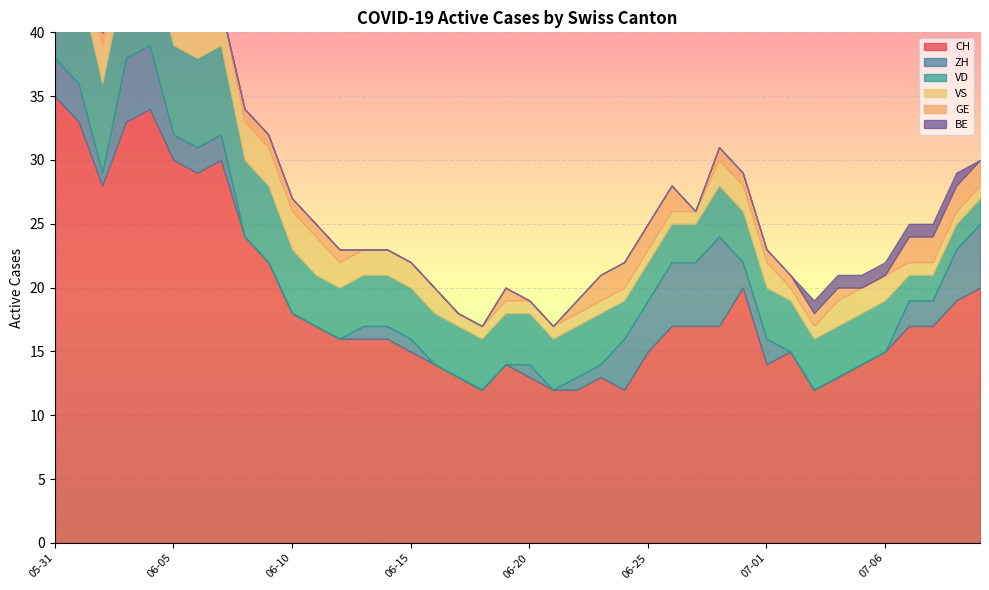

Reading right to left, what are all the values shown in this chart?

CH: 2020-07-09=20	2020-07-08=19	2020-07-08=17	2020-07-07=17	2020-07-06=15	2020-07-05=14	2020-07-04=13	2020-07-03=12	2020-07-02=15	2020-07-01=14	2020-06-30=20	2020-06-29=17	2020-06-27=17	2020-06-26=17	2020-06-25=15	2020-06-24=12	2020-06-23=13	2020-06-22=12	2020-06-21=12	2020-06-20=13	2020-06-19=14	2020-06-18=12	2020-06-17=13	2020-06-16=14	2020-06-15=15	2020-06-14=16	2020-06-13=16	2020-06-12=16	2020-06-11=17	2020-06-10=18	2020-06-09=22	2020-06-08=24	2020-06-07=30	2020-06-06=29	2020-06-05=30	2020-06-04=34	2020-06-03=33	2020-06-02=28	2020-06-01=33	2020-05-31=35
ZH: 2020-07-09=5	2020-07-08=4	2020-07-08=2	2020-07-07=2	2020-07-06=0	2020-07-05=0	2020-07-04=0	2020-07-03=0	2020-07-02=0	2020-07-01=2	2020-06-30=2	2020-06-29=7	2020-06-27=5	2020-06-26=5	2020-06-25=4	2020-06-24=4	2020-06-23=1	2020-06-22=1	2020-06-21=0	2020-06-20=1	2020-06-19=0	2020-06-18=0	2020-06-17=0	2020-06-16=0	2020-06-15=1	2020-06-14=1	2020-06-13=1	2020-06-12=0	2020-06-11=0	2020-06-10=0	2020-06-09=0	2020-06-08=0	2020-06-07=2	2020-06-06=2	2020-06-05=2	2020-06-04=5	2020-06-03=5	2020-06-02=1	2020-06-01=3	2020-05-31=3
VD: 2020-07-09=2	2020-07-08=2	2020-07-08=2	2020-07-07=2	2020-07-06=4	2020-07-05=4	2020-07-04=4	2020-07-03=4	2020-07-02=4	2020-07-01=4	2020-06-30=4	2020-06-29=4	2020-06-27=3	2020-06-26=3	2020-06-25=3	2020-06-24=3	2020-06-23=4	2020-06-22=4	2020-06-21=4	2020-06-20=4	2020-06-19=4	2020-06-18=4	2020-06-17=4	2020-06-16=4	2020-06-15=4	2020-06-14=4	2020-06-13=4	2020-06-12=4	2020-06-11=4	2020-06-10=5	2020-06-09=6	2020-06-08=6	2020-06-07=7	2020-06-06=7	2020-06-05=7	2020-06-04=7	2020-06-03=7	2020-06-02=7	2020-06-01=8	2020-05-31=8
VS: 2020-07-09=1	2020-07-08=1	2020-07-08=1	2020-07-07=1	2020-07-06=2	2020-07-05=2	2020-07-04=2	2020-07-03=1	2020-07-02=1	2020-07-01=2	2020-06-30=2	2020-06-29=2	2020-06-27=1	2020-06-26=1	2020-06-25=1	2020-06-24=1	2020-06-23=1	2020-06-22=1	2020-06-21=1	2020-06-20=1	2020-06-19=1	2020-06-18=1	2020-06-17=1	2020-06-16=2	2020-06-15=2	2020-06-14=2	2020-06-13=2	2020-06-12=2	2020-06-11=3	2020-06-10=3	2020-06-09=3	2020-06-08=3	2020-06-07=3	2020-06-06=3	2020-06-05=3	2020-06-04=3	2020-06-03=3	2020-06-02=3	2020-06-01=3	2020-05-31=5
GE: 2020-07-09=2	2020-07-08=2	2020-07-08=2	2020-07-07=2	2020-07-06=0	2020-07-05=0	2020-07-04=1	2020-07-03=1	2020-07-02=1	2020-07-01=1	2020-06-30=1	2020-06-29=1	2020-06-27=0	2020-06-26=2	2020-06-25=2	2020-06-24=2	2020-06-23=2	2020-06-22=1	2020-06-21=0	2020-06-20=0	2020-06-19=1	2020-06-18=0	2020-06-17=0	2020-06-16=0	2020-06-15=0	2020-06-14=0	2020-06-13=0	2020-06-12=1	2020-06-11=1	2020-06-10=1	2020-06-09=1	2020-06-08=1	2020-06-07=0	2020-06-06=0	2020-06-05=1	2020-06-04=1	2020-06-03=1	2020-06-02=1	2020-06-01=0	2020-05-31=0
BE: 2020-07-09=0	2020-07-08=1	2020-07-08=1	2020-07-07=1	2020-07-06=1	2020-07-05=1	2020-07-04=1	2020-07-03=1	2020-07-02=0	2020-07-01=0	2020-06-30=0	2020-06-29=0	2020-06-27=0	2020-06-26=0	2020-06-25=0	2020-06-24=0	2020-06-23=0	2020-06-22=0	2020-06-21=0	2020-06-20=0	2020-06-19=0	2020-06-18=0	2020-06-17=0	2020-06-16=0	2020-06-15=0	2020-06-14=0	2020-06-13=0	2020-06-12=0	2020-06-11=0	2020-06-10=0	2020-06-09=0	2020-06-08=0	2020-06-07=0	2020-06-06=0	2020-06-05=0	2020-06-04=0	2020-06-03=0	2020-06-02=0	2020-06-01=1	2020-05-31=1